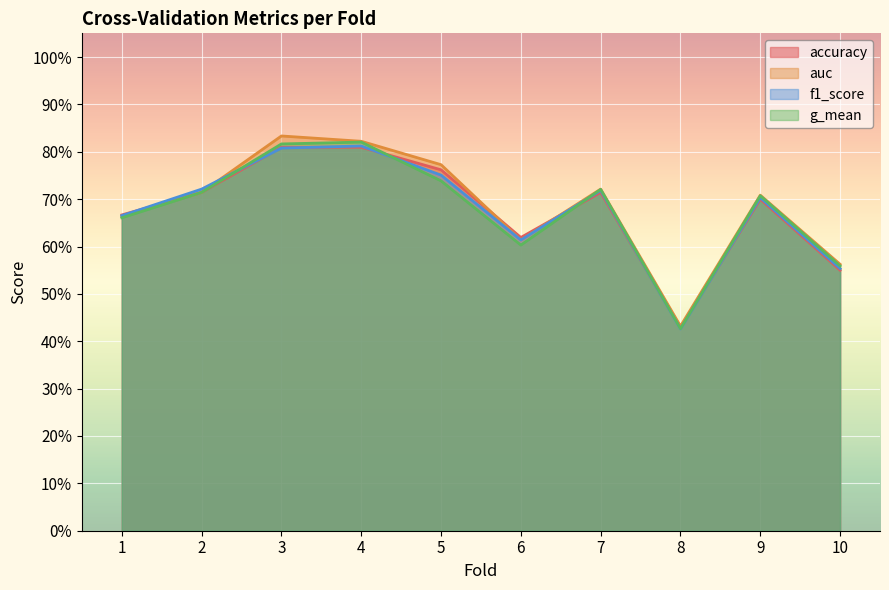

Reading left to right, transcribe all the data shown in this chart.

accuracy: 0.7	0.7	0.8	0.8	0.8	0.6	0.7	0.4	0.7	0.6
auc: 0.7	0.7	0.8	0.8	0.8	0.6	0.7	0.4	0.7	0.6
f1_score: 0.7	0.7	0.8	0.8	0.8	0.6	0.7	0.4	0.7	0.6
g_mean: 0.7	0.7	0.8	0.8	0.7	0.6	0.7	0.4	0.7	0.6